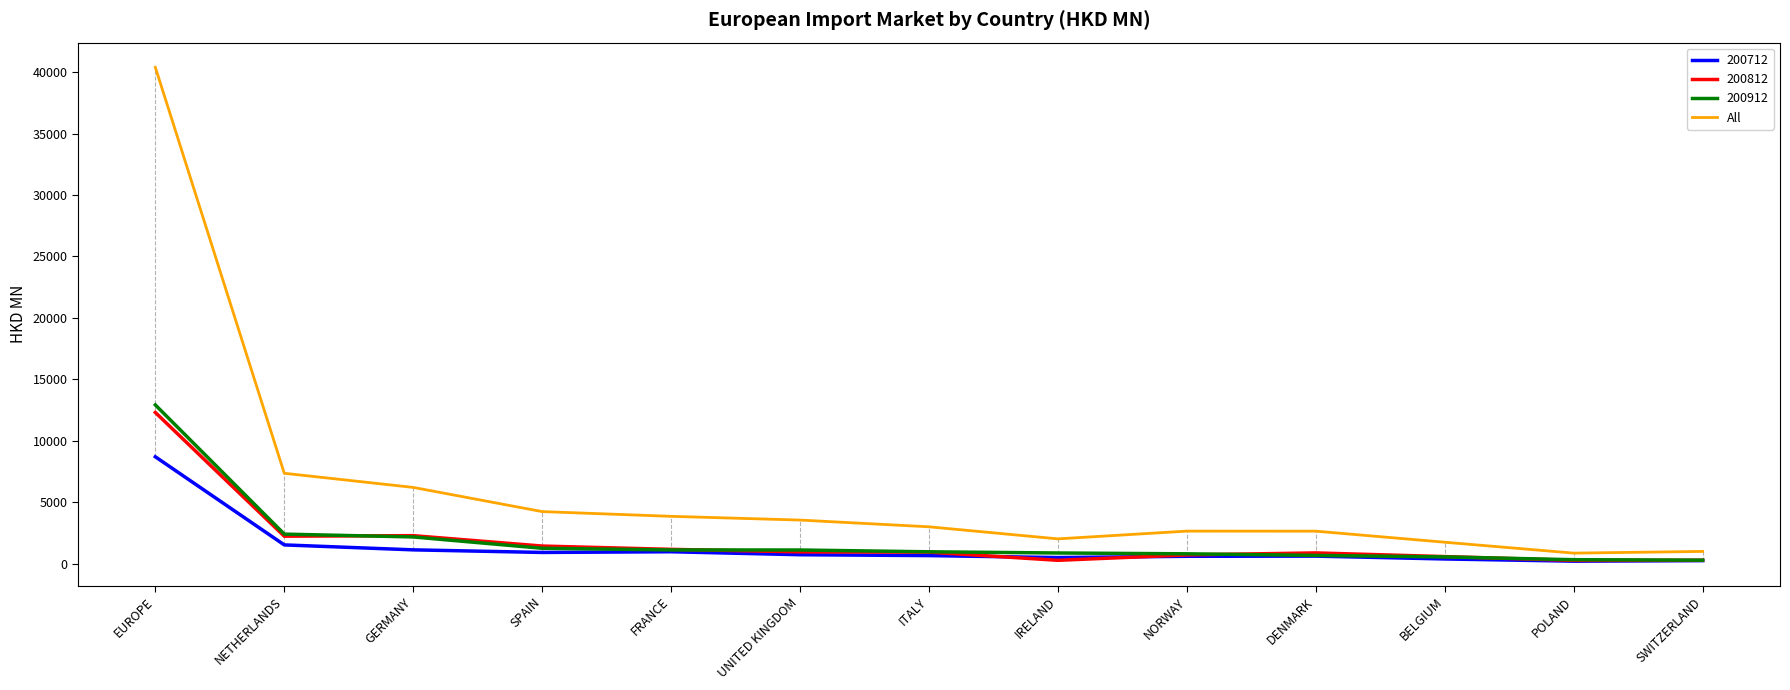

Which series changed the most between EUROPE and POLAND?

All